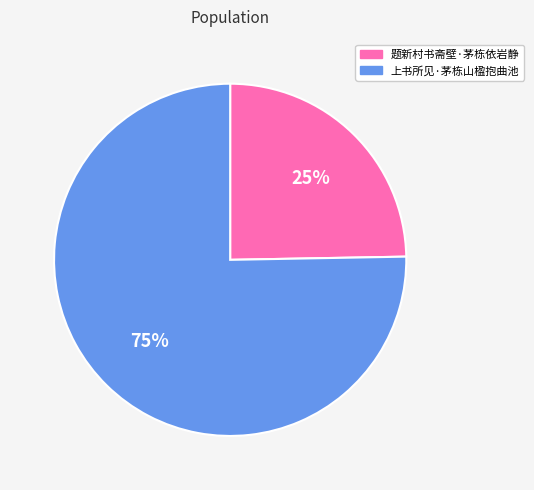

The 题新村书斋壁·茅栋依岩静 slice represents 25% of the pie. True or false?

True